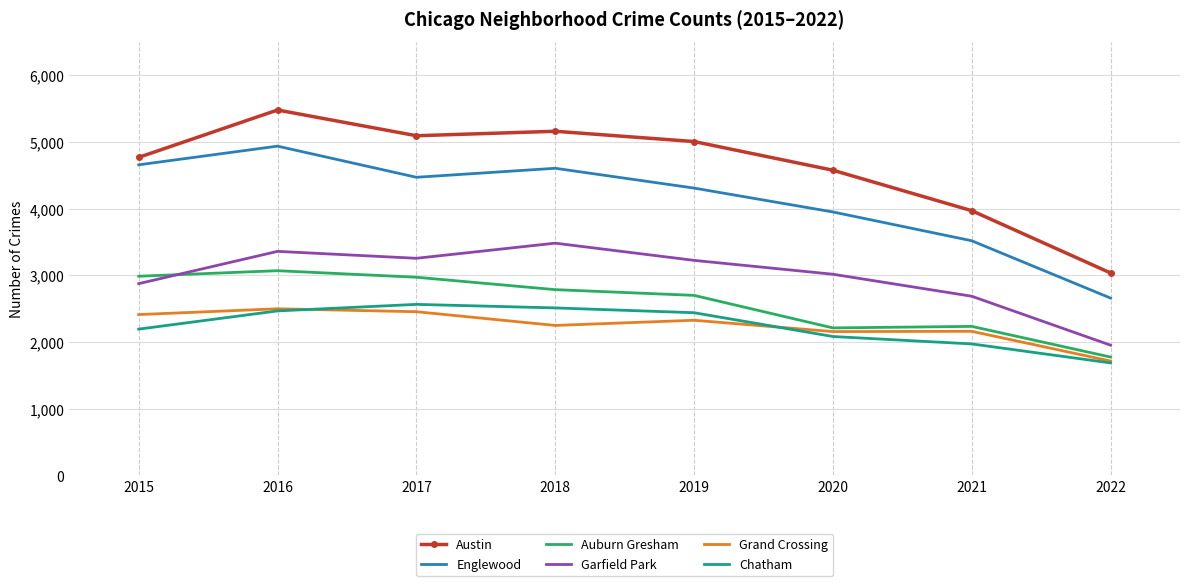

True or false: Garfield Park has a value of 3361 at 2016.

True